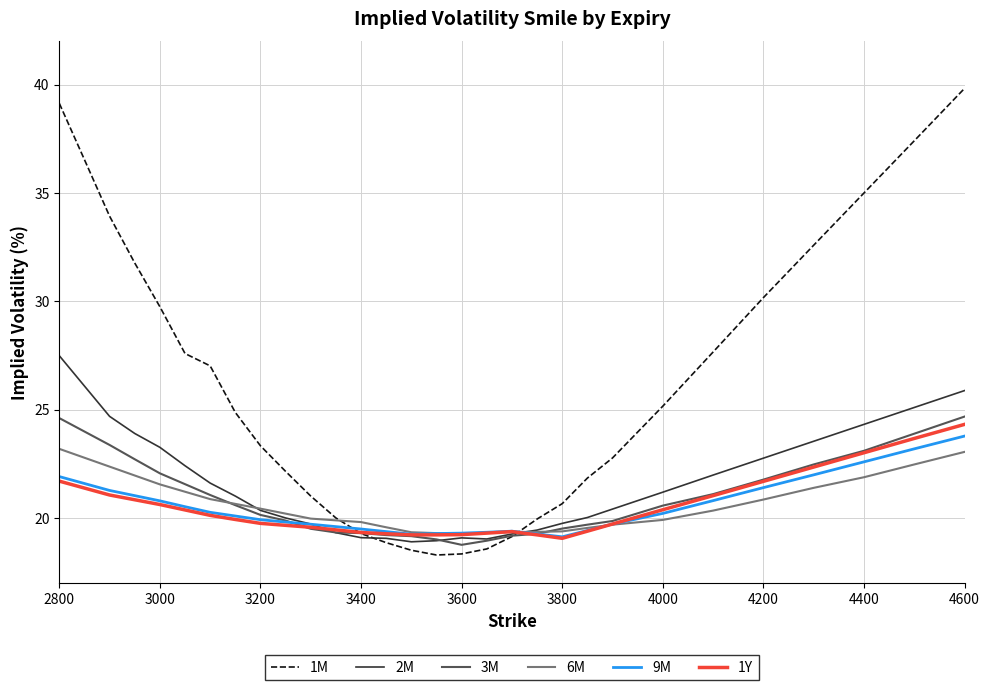

Which series has the largest range (max minus min)?

1M